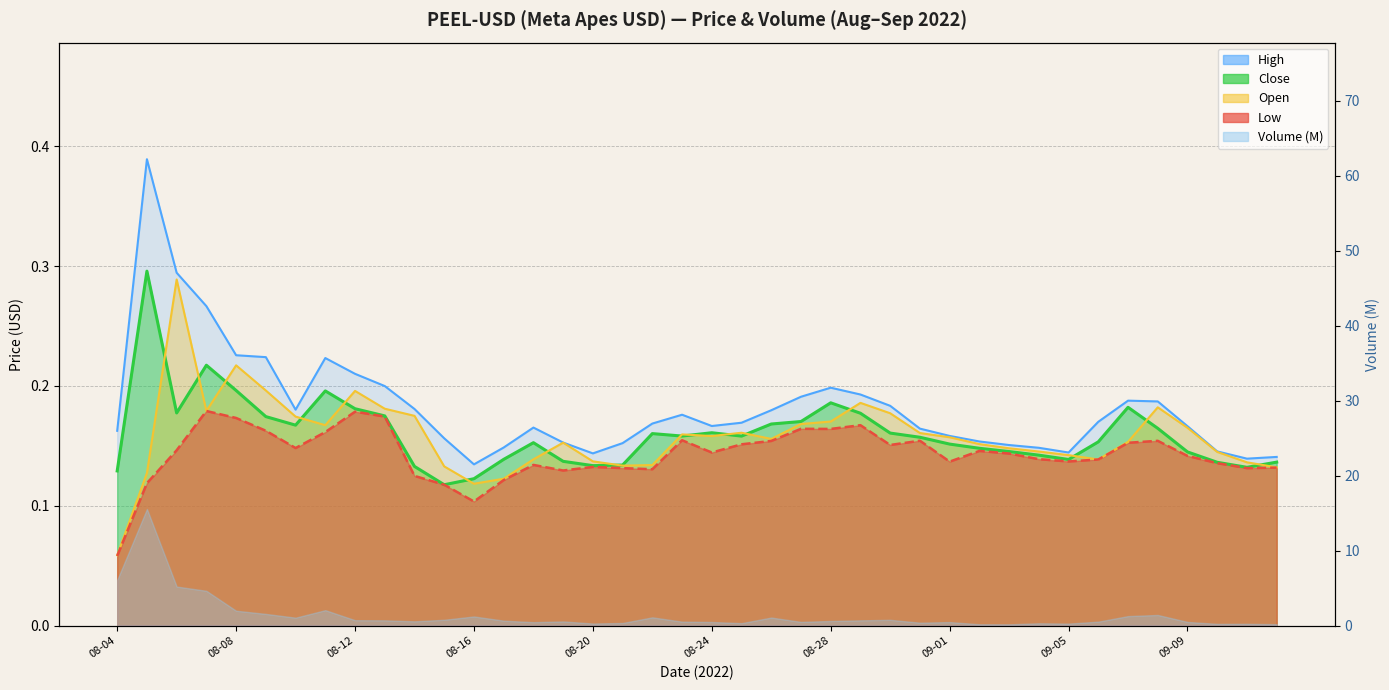

True or false: High and Close intersect in this chart.

False